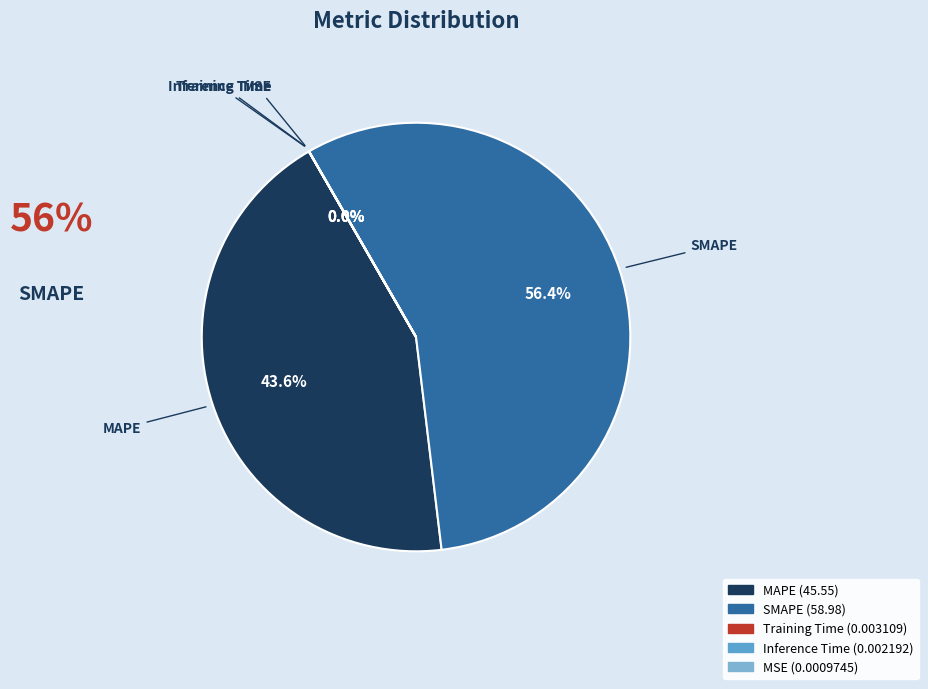

Which category has the biggest portion of the pie?

SMAPE